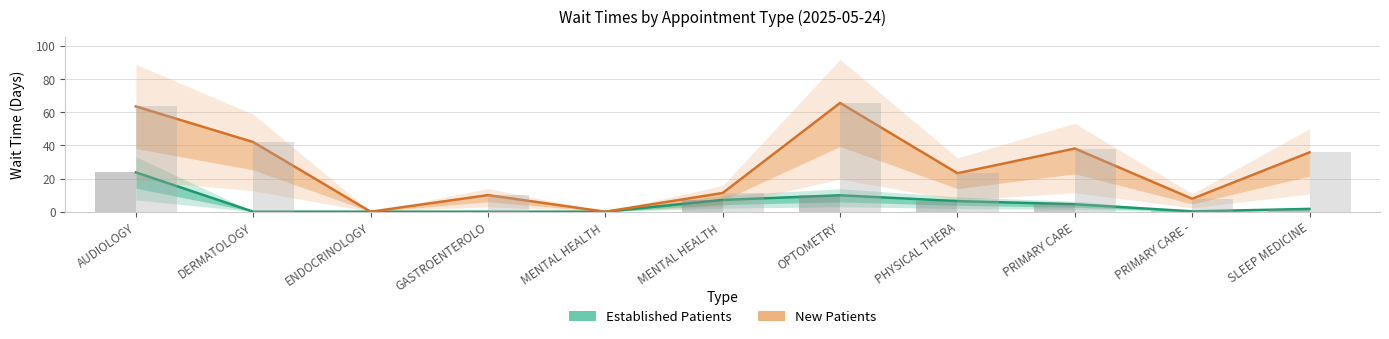

What is the difference between the maximum and second lowest values in the EstablishedPatients series?

23.7